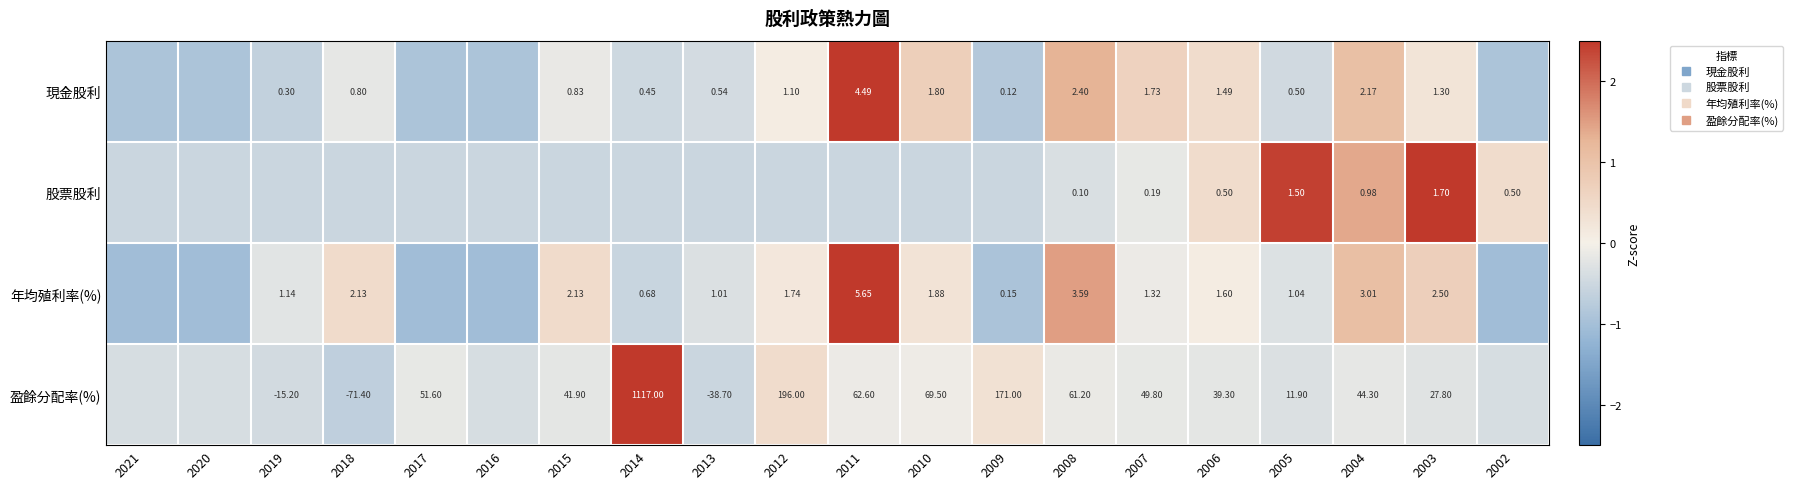

Read the 年均殖利率(%) value at 2013.

-0.3